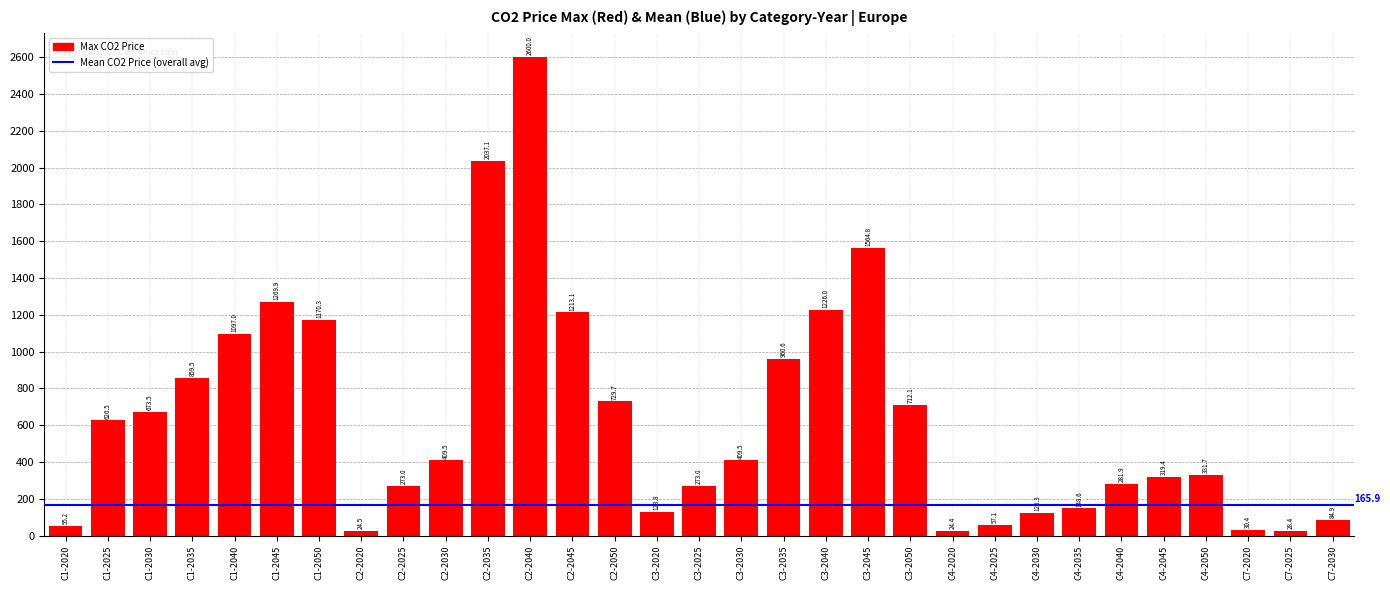

What is the sum of the values at C2-2045 and C2-2025?

1486.1